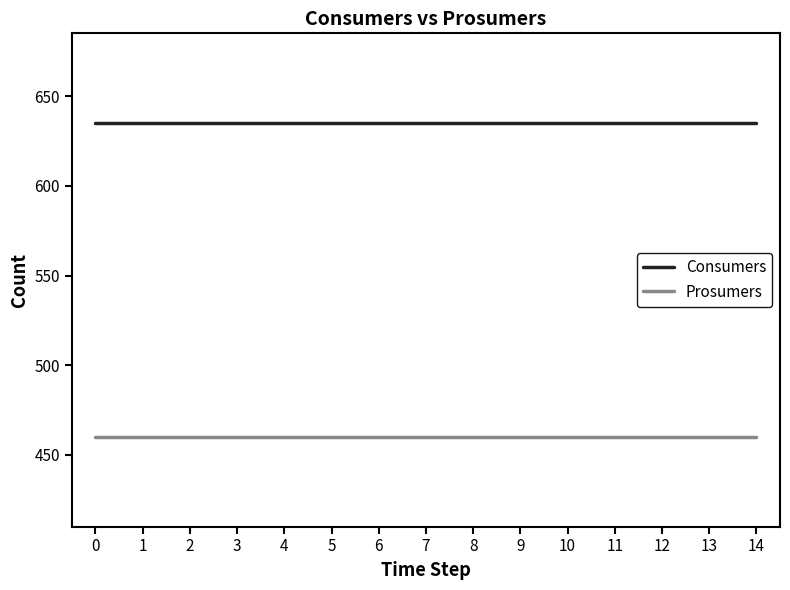

What is the maximum value for Prosumers?

460